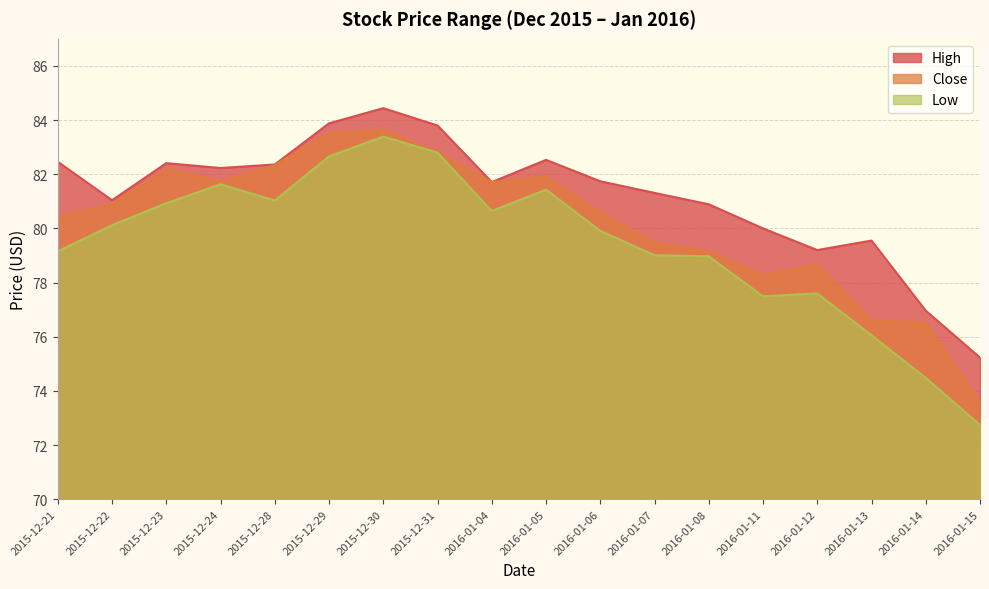

How many interior local peaks does the High series have?

4